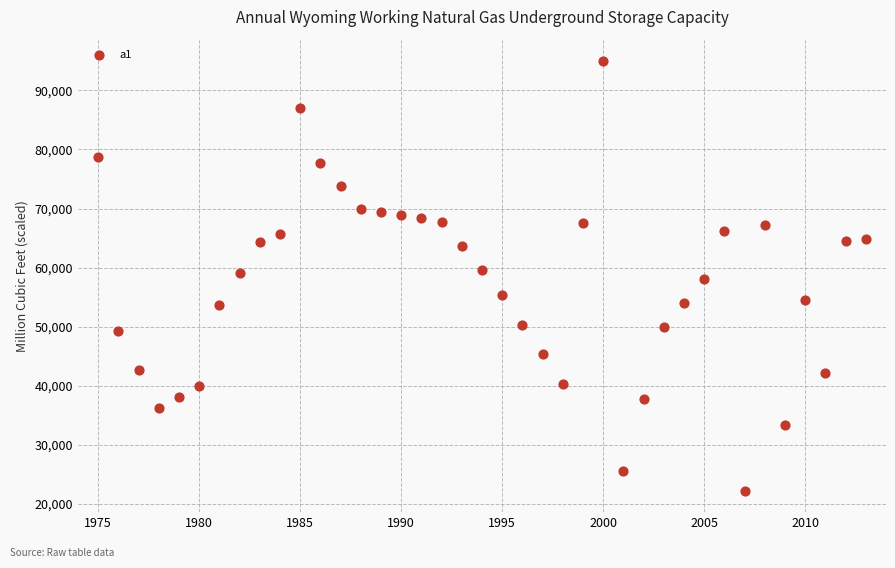

What is the range of X values (max minus min)?

38.0